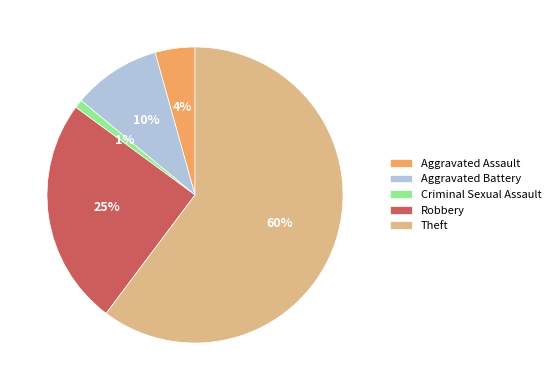

Do Theft and Criminal Sexual Assault together represent more than half of the pie?

Yes